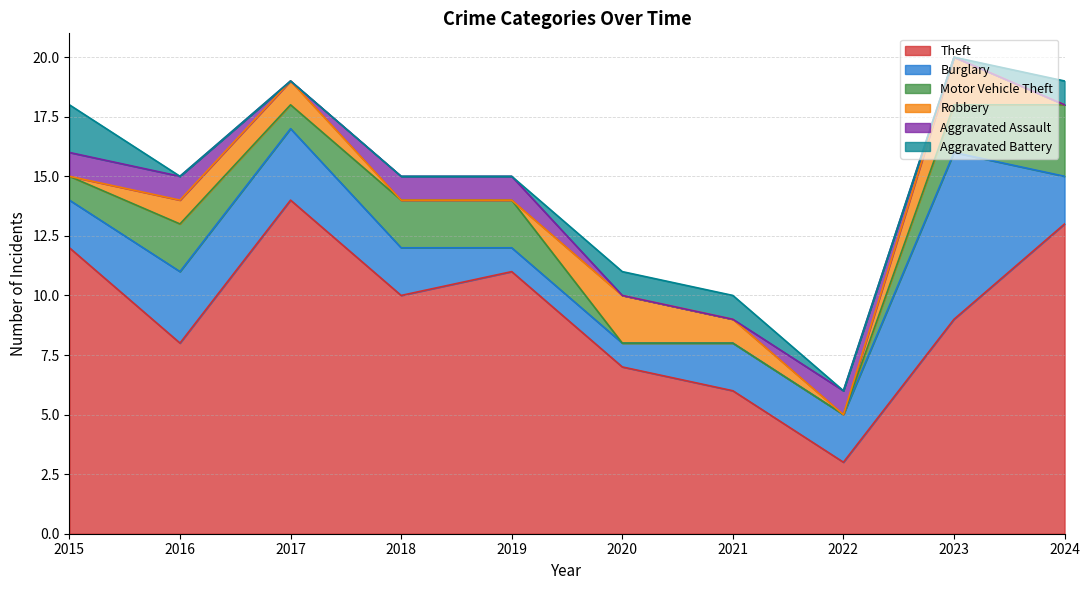

True or false: Burglary and Aggravated Battery cross at least once.

False